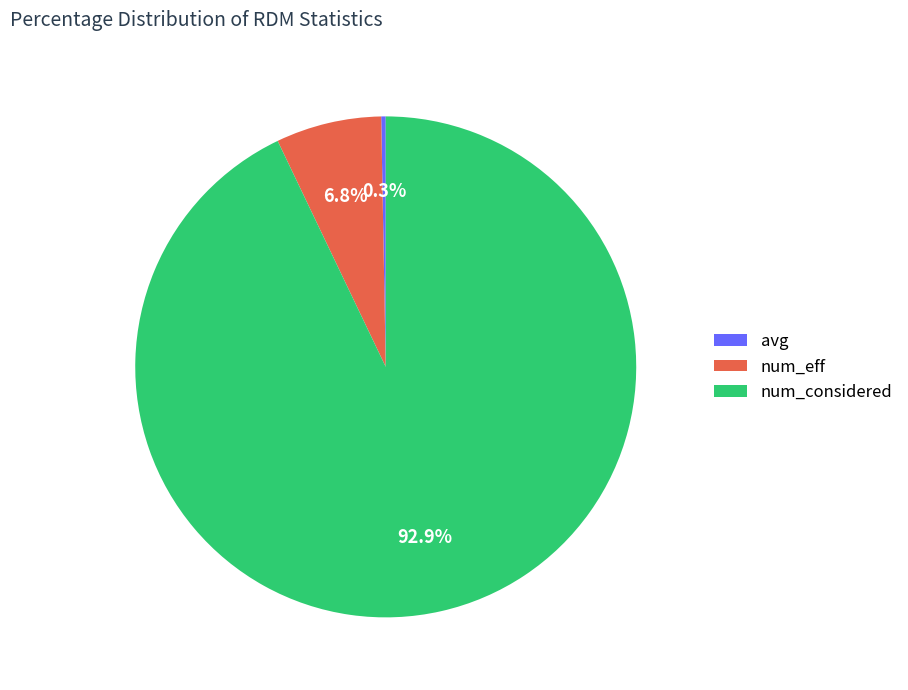

Is there a majority slice in this chart?

Yes